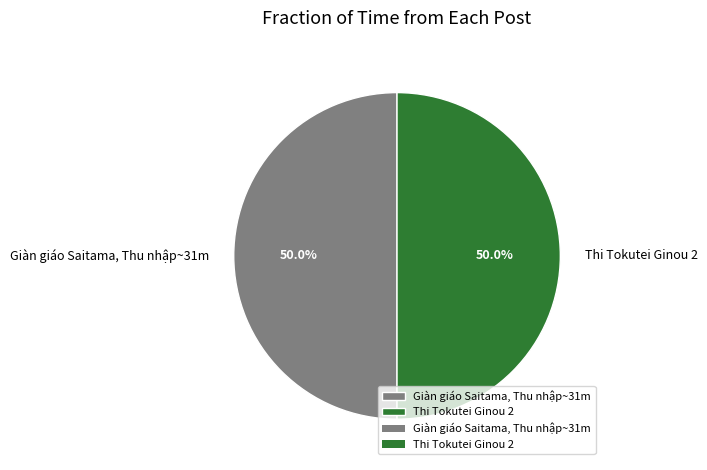

True or false: Giàn giáo Saitama, Thu nhập~31m accounts for 50% of the total.

True